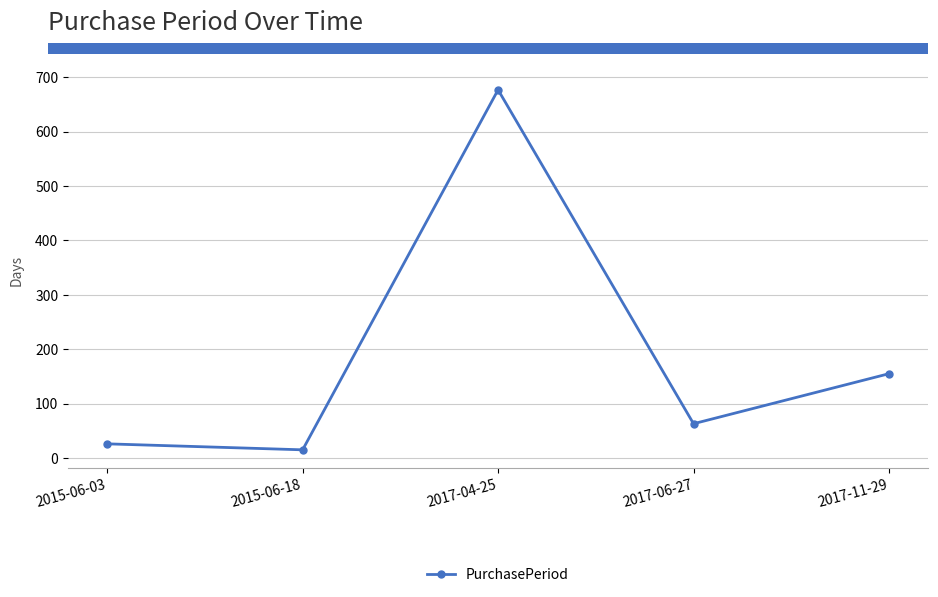

The chart shows a value of 677 at 2017-04-25. True or false?

True